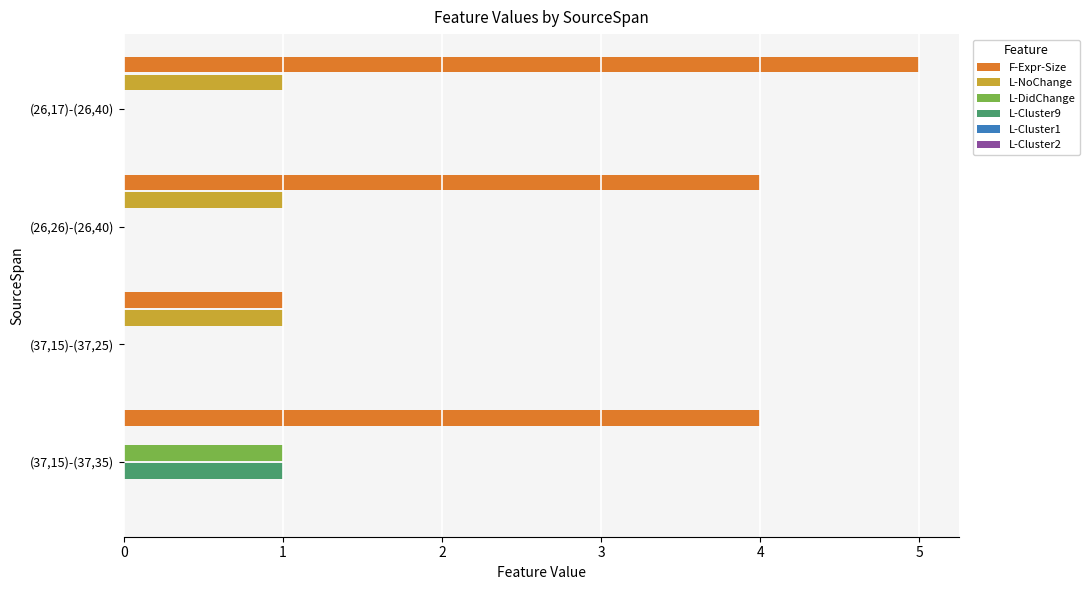

The value of L-Cluster9 at (26,17)-(26,40) is 0. True or false?

True